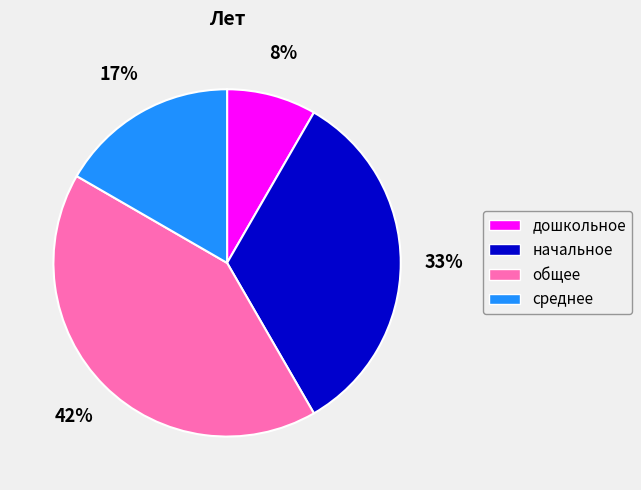

Which has a higher value, общее or начальное?

общее